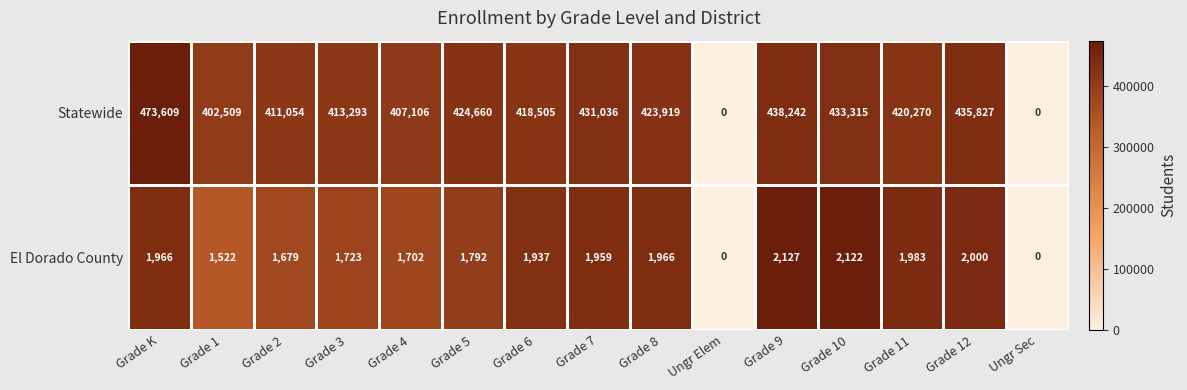

Is the value of El Dorado County at Grade 6 greater than the value of Statewide at Ungr Sec?

Yes